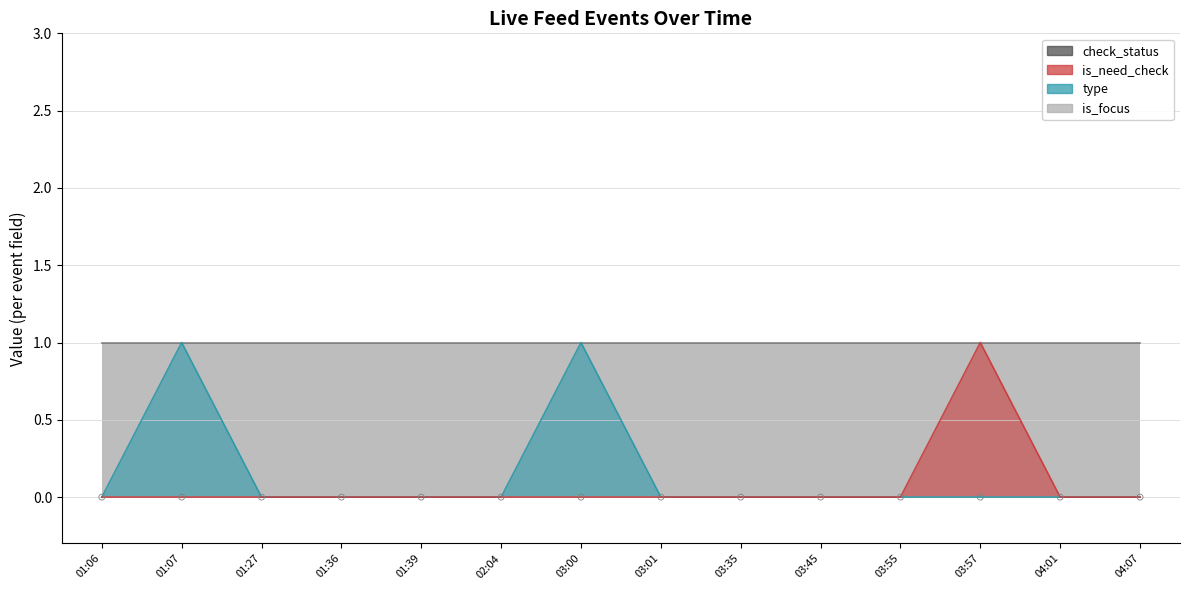

Which series has the widest spread of Y values?

type